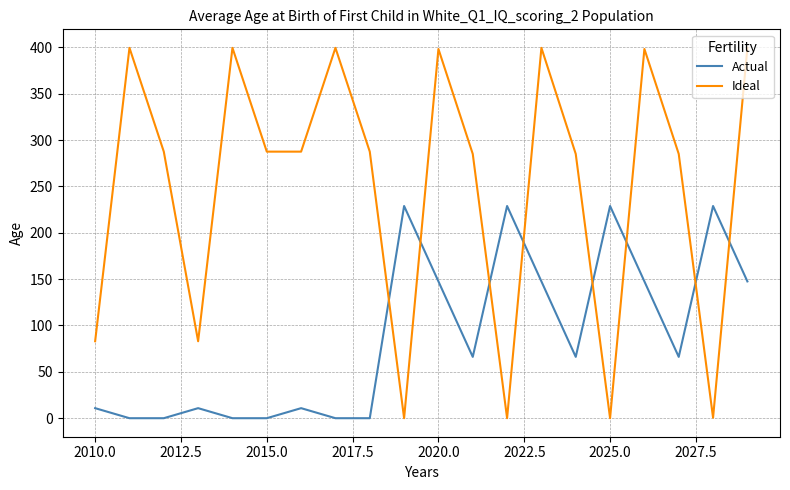

List the series in order of their overall mean, highest first.

Ideal, Actual